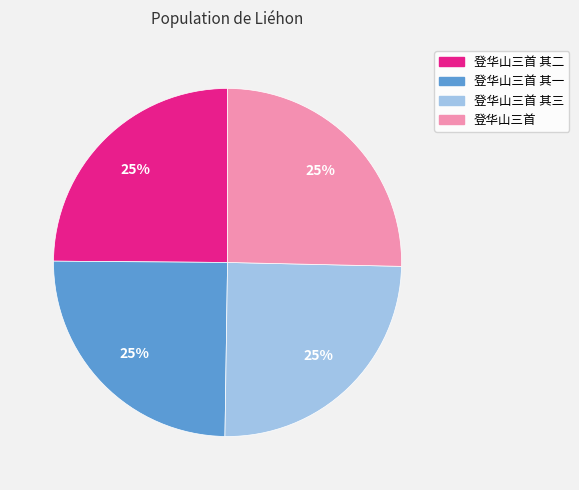

To the nearest percent, what is the average slice percentage?

25%